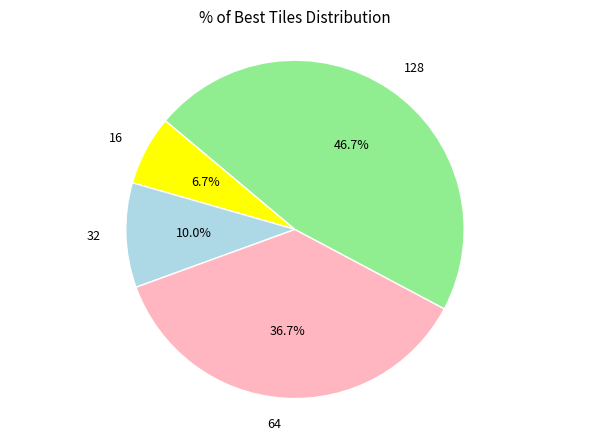

How many segments does this pie chart have?

4